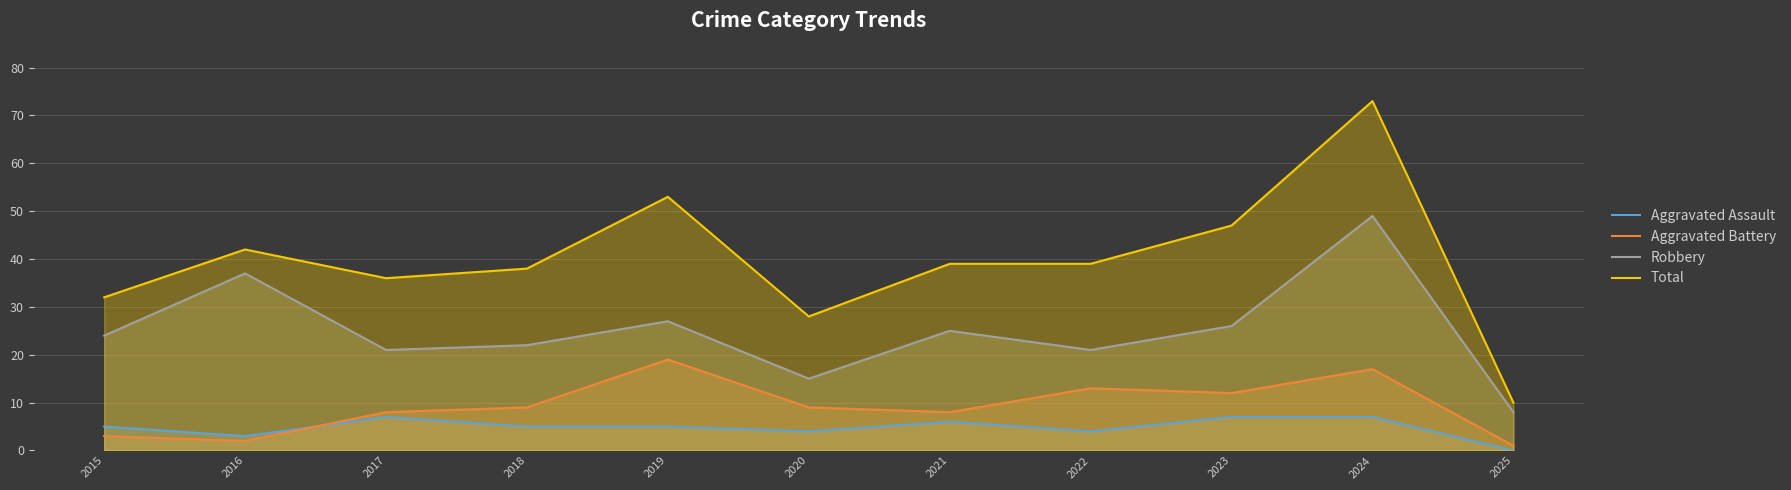

At which label does Aggravated Assault reach its peak?

2017